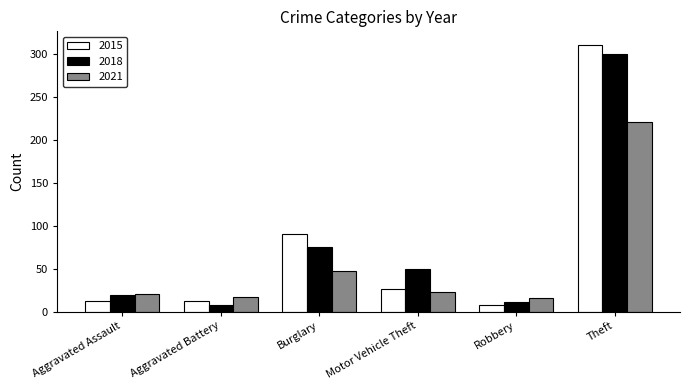

What is the minimum value shown in the chart?

8